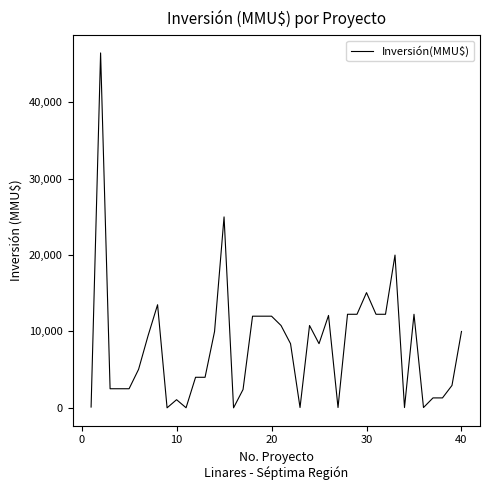

What is the difference between the maximum and minimum values?

46470